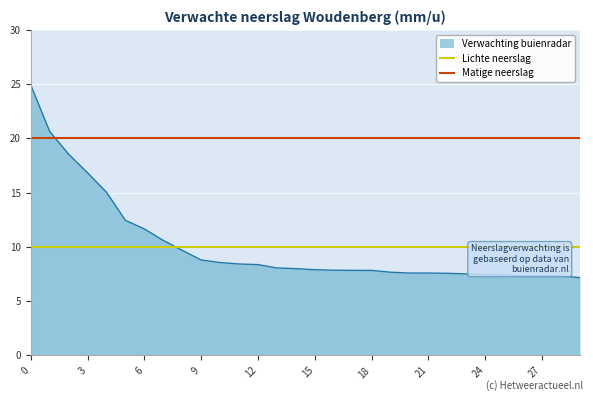

Is it true that Verwachting buienradar equals 8.4 at 12?

True